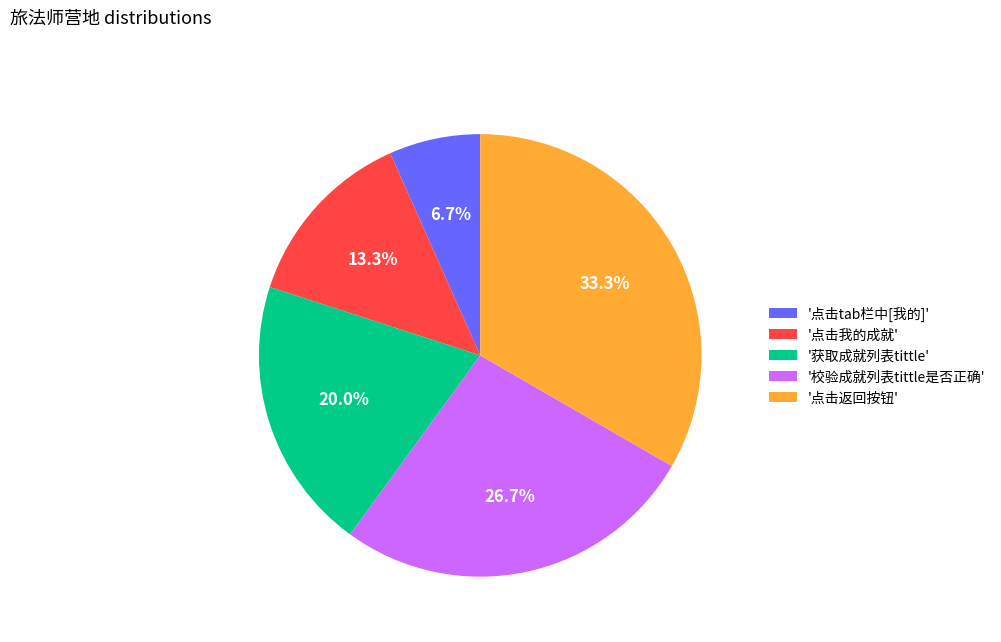

To the nearest percent, what is the difference between the largest and smallest slice percentages?

27%